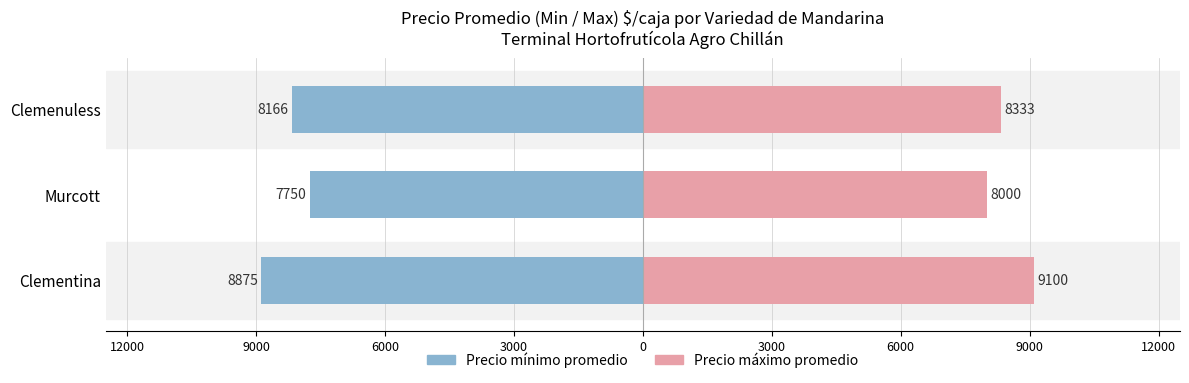

Which series has the largest total across all categories?

Precio máximo promedio